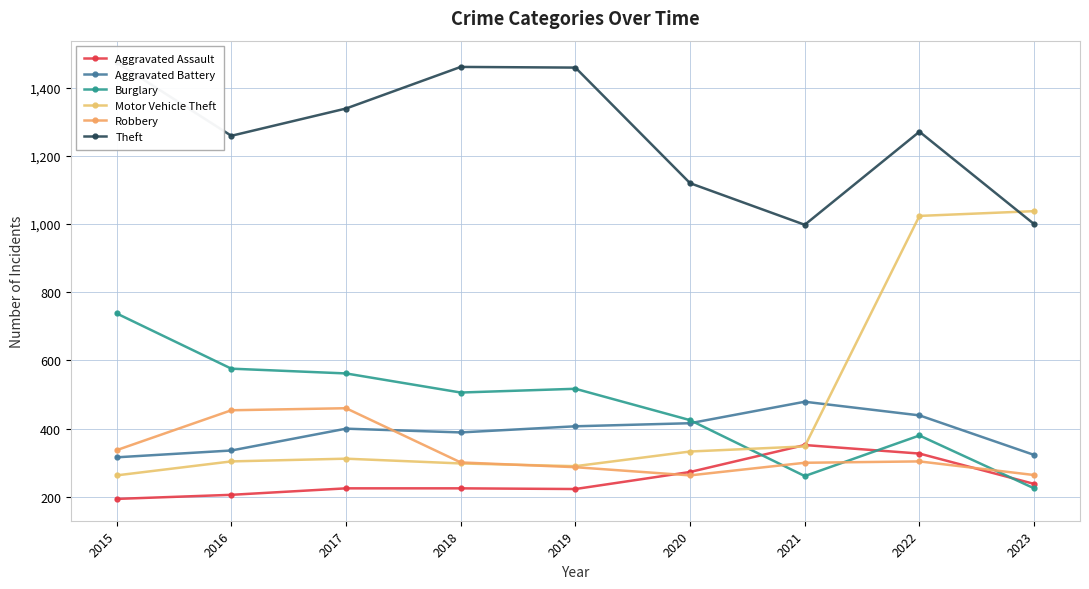

How many series are shown in this chart?

6